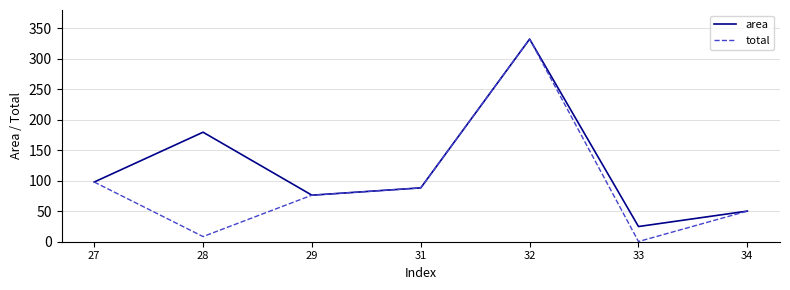

Which category has the lowest value across all series?

33